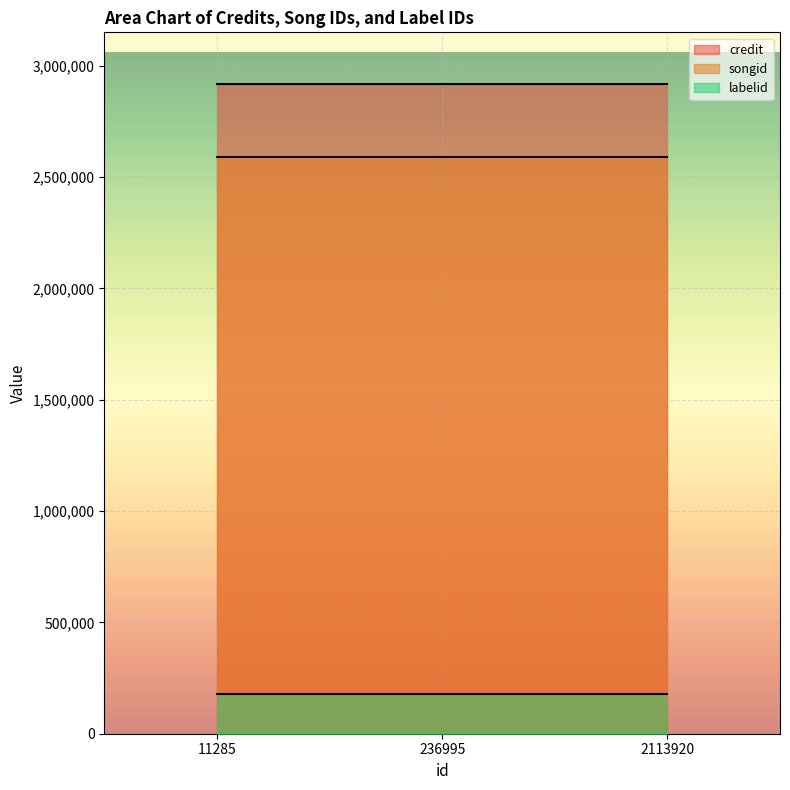

Reading left to right, what are all the values shown in this chart?

credit: 11285=2916280	236995=2916280	2113920=2916280
songid: 11285=2591066	236995=2591066	2113920=2591066
labelid: 11285=178870	236995=178870	2113920=178870